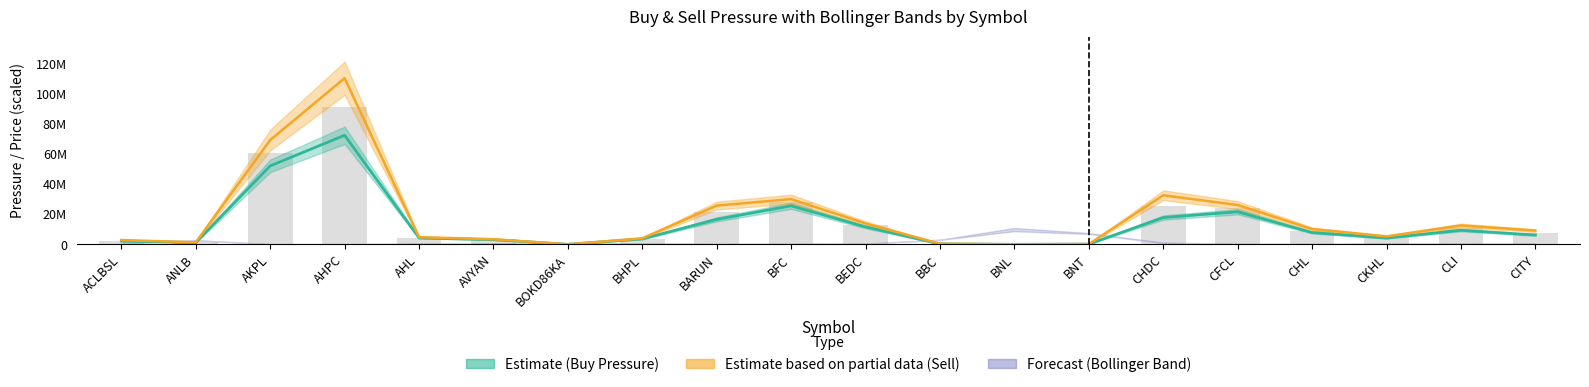

Which label corresponds to the largest value in the chart?

AHPC